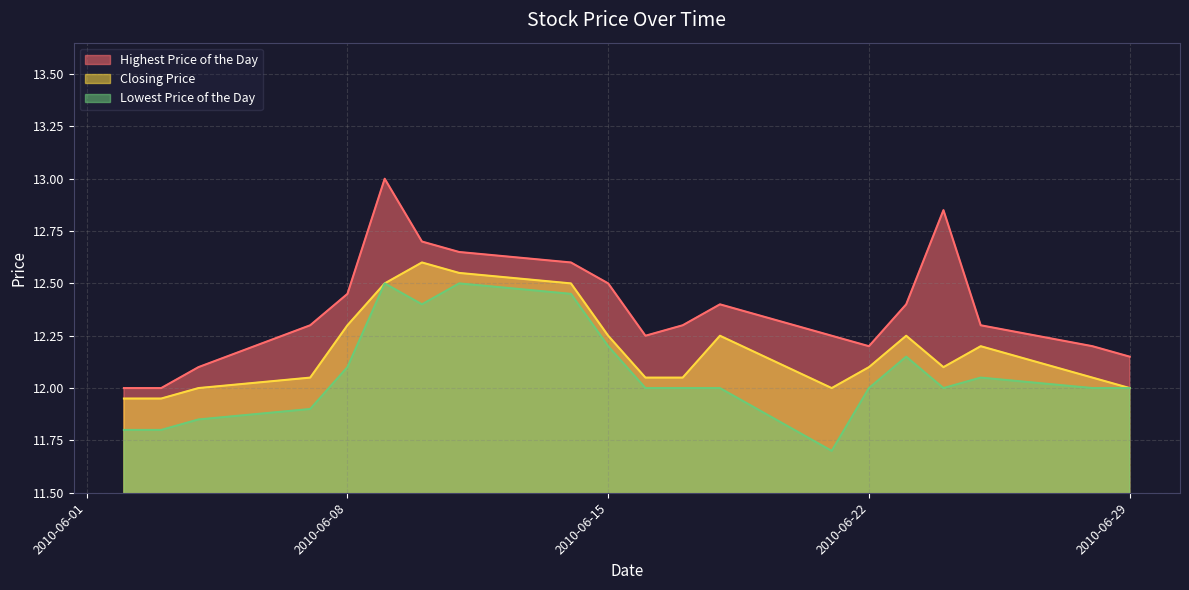

What is the difference between the maximum and minimum values in the Lowest Price of the Day series?

0.8